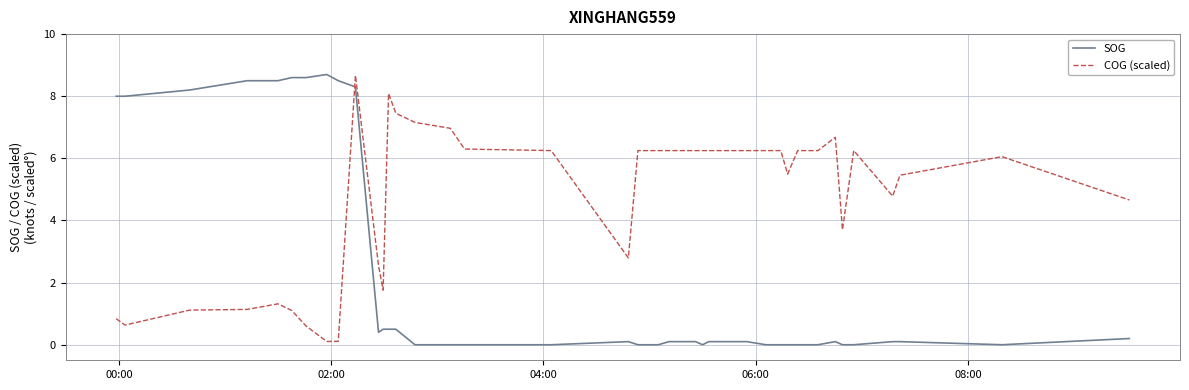

Which series has the largest total across all categories?

COG (scaled)